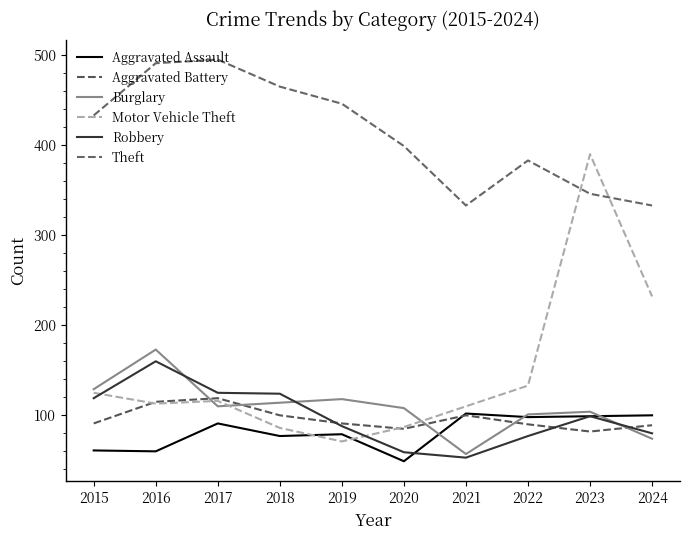

Is it true that Aggravated Assault equals 77 at 2018?

True